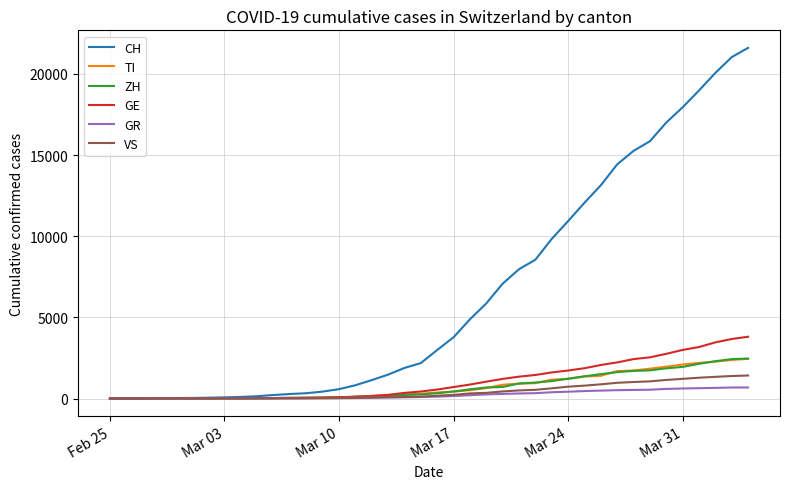

What is the average value of the CH series?

6475